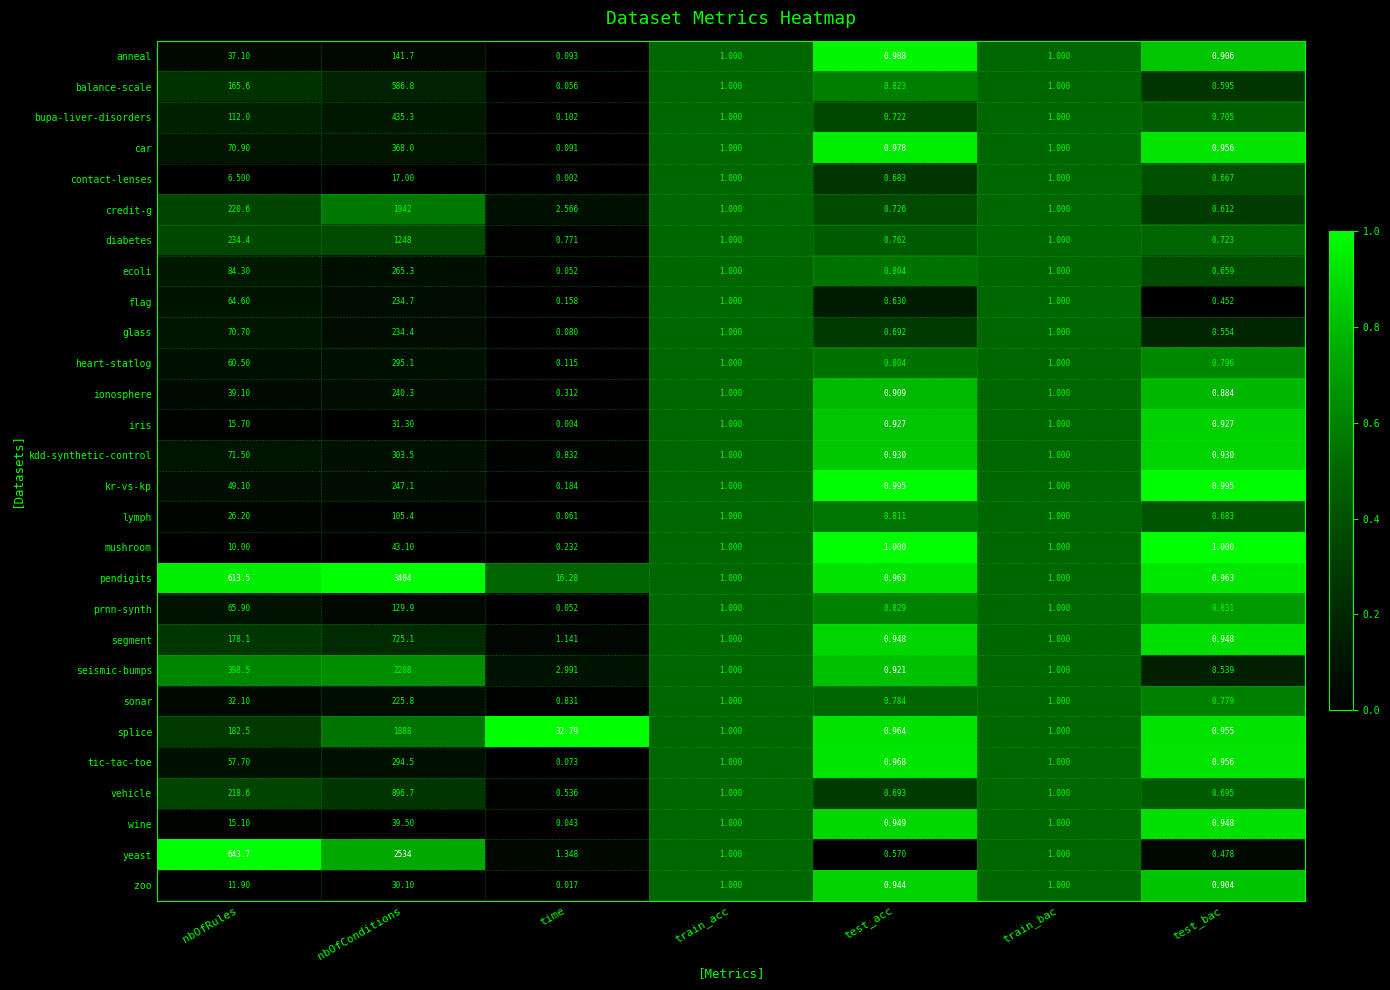

At which category is the sum across all series the highest?

nbOfConditions